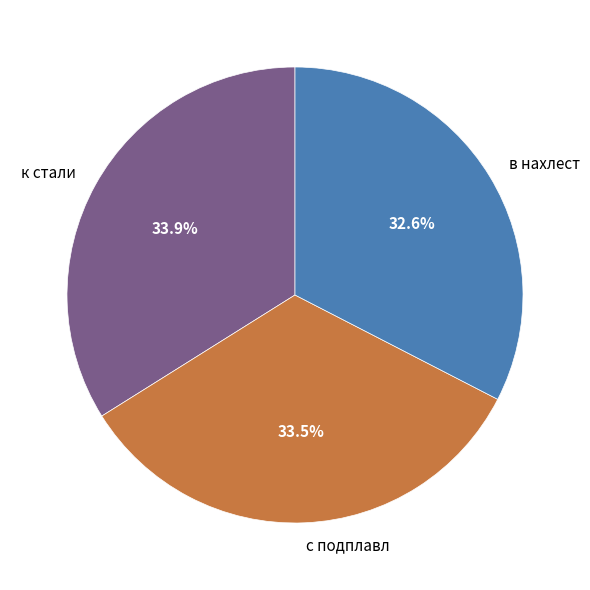

True or false: к стали accounts for 34% of the total.

True